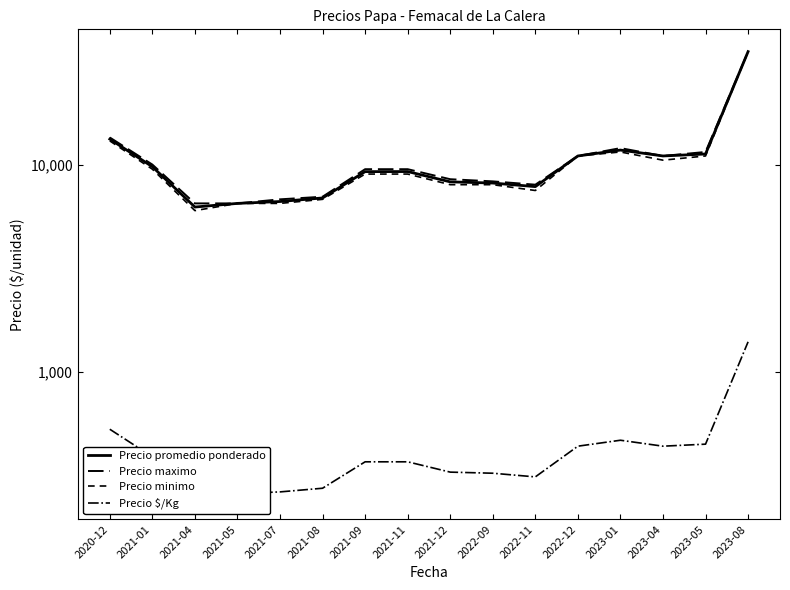

What is the label of the 12th point from the right?

2021-07